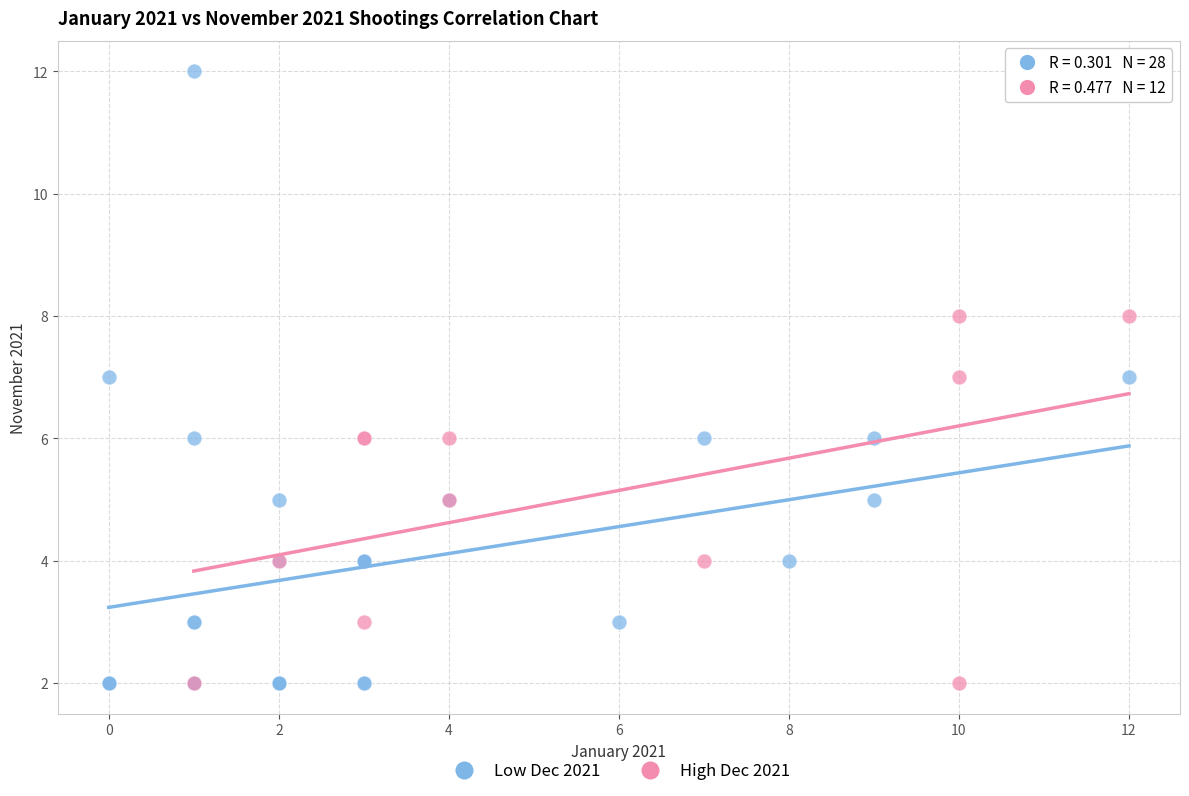

Which series contains the highest Y value?

Low Dec 2021